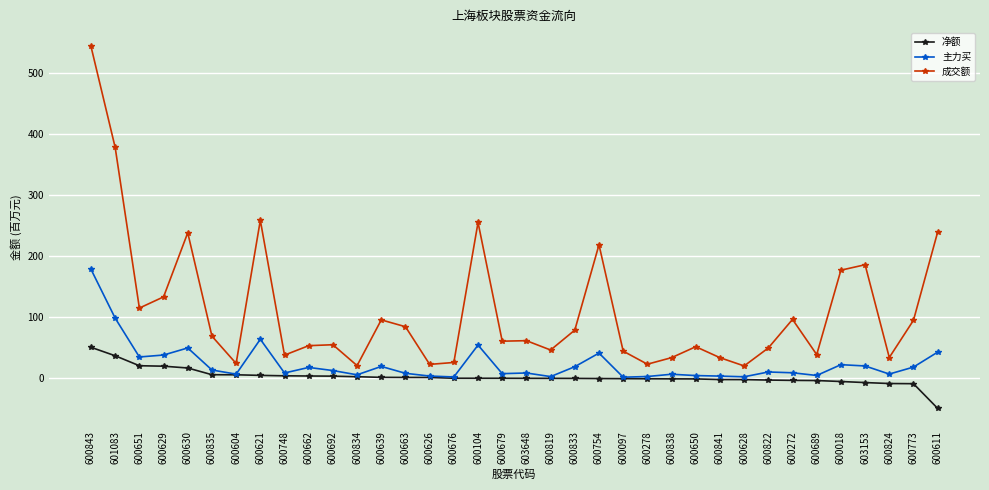

At which category is the sum across all series the highest?

600843